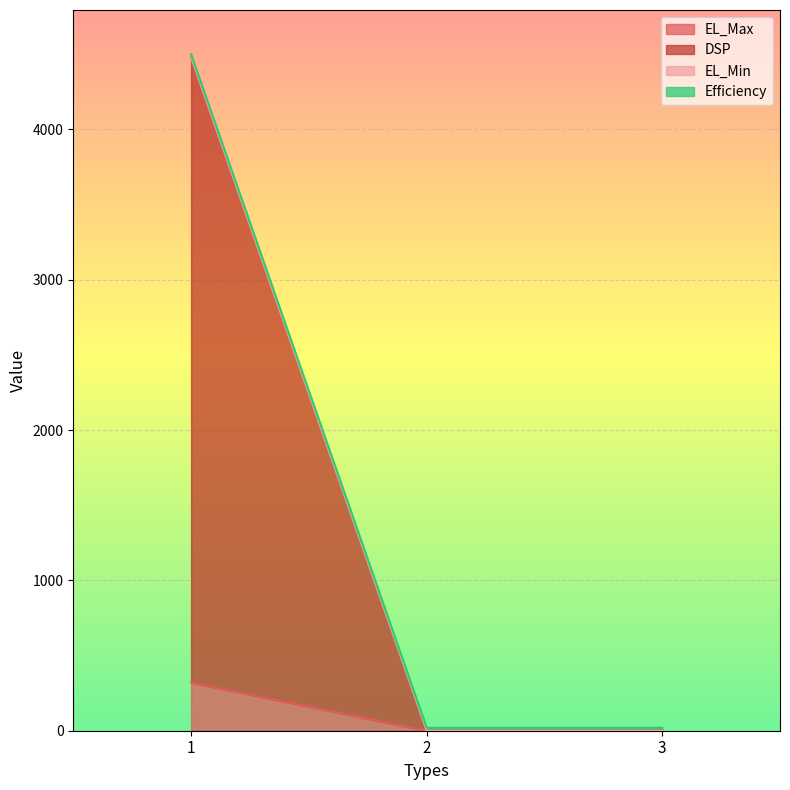

Does the chart display data point markers on the line(s)?

No